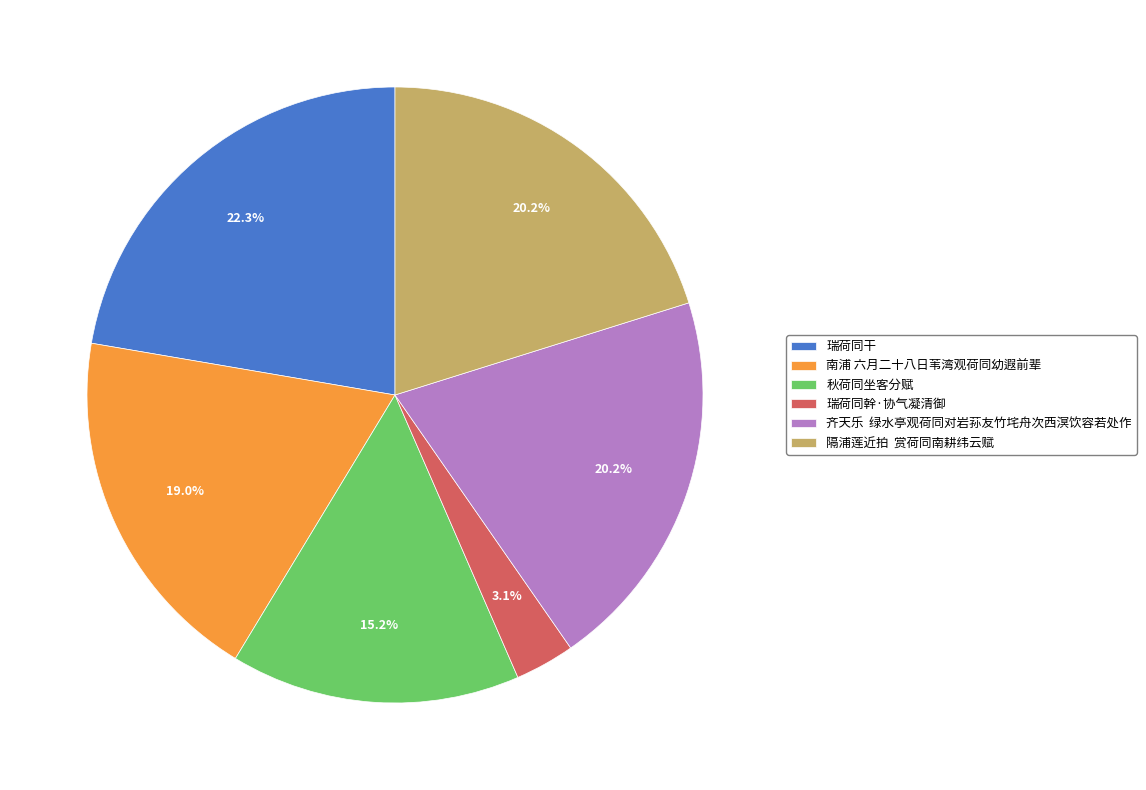

To the nearest percent, what is the average slice percentage?

17%